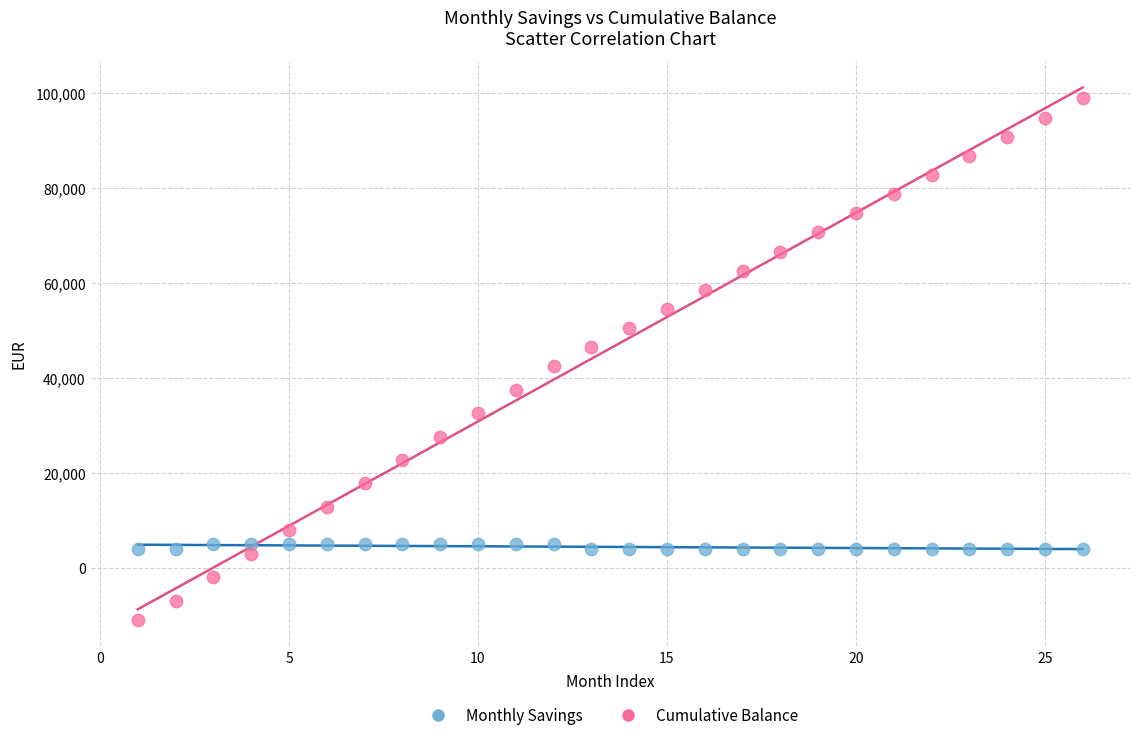

What is the X range (max minus min) for the scatter plot?

25